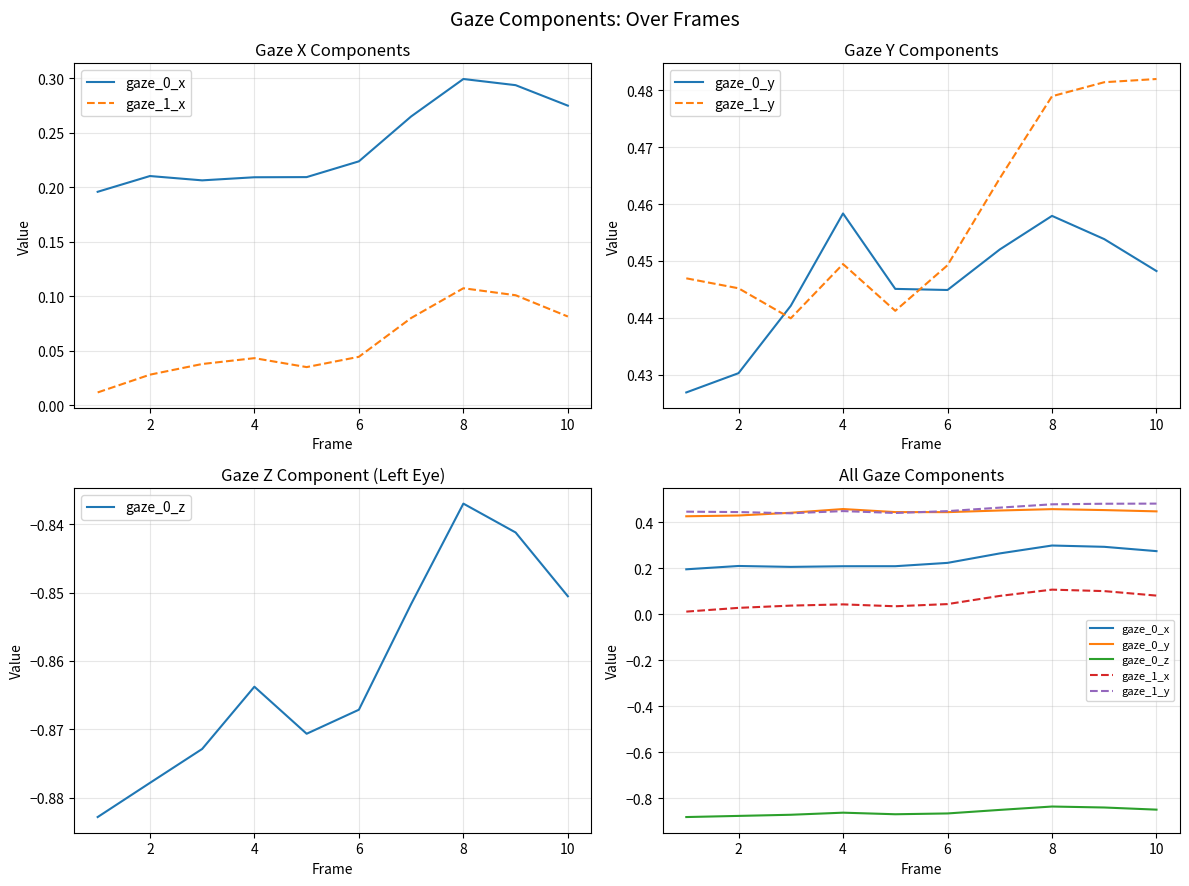

Between 0 and 6, which is larger?

6